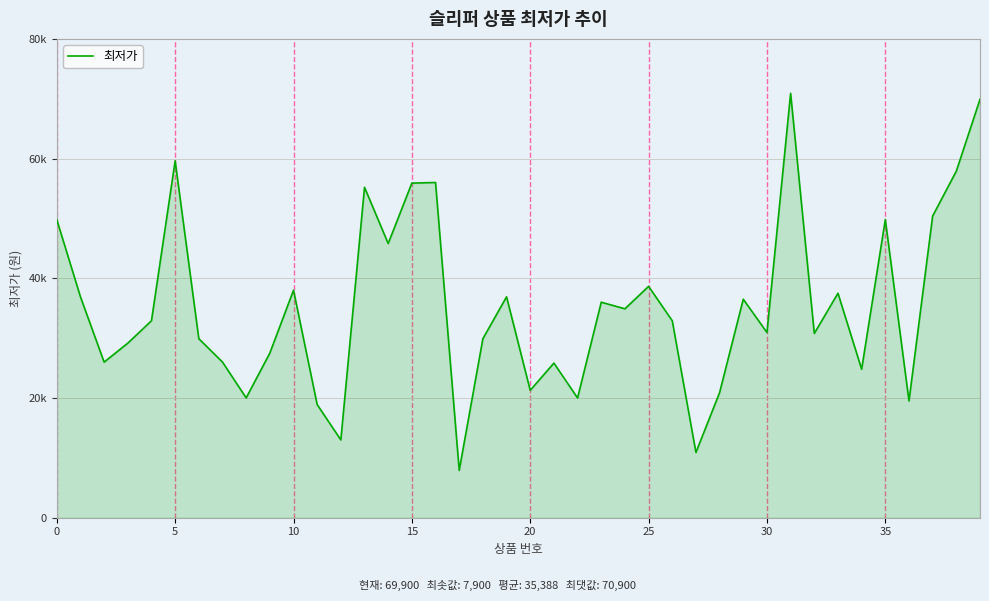

Which category has the lowest value across all series?

17